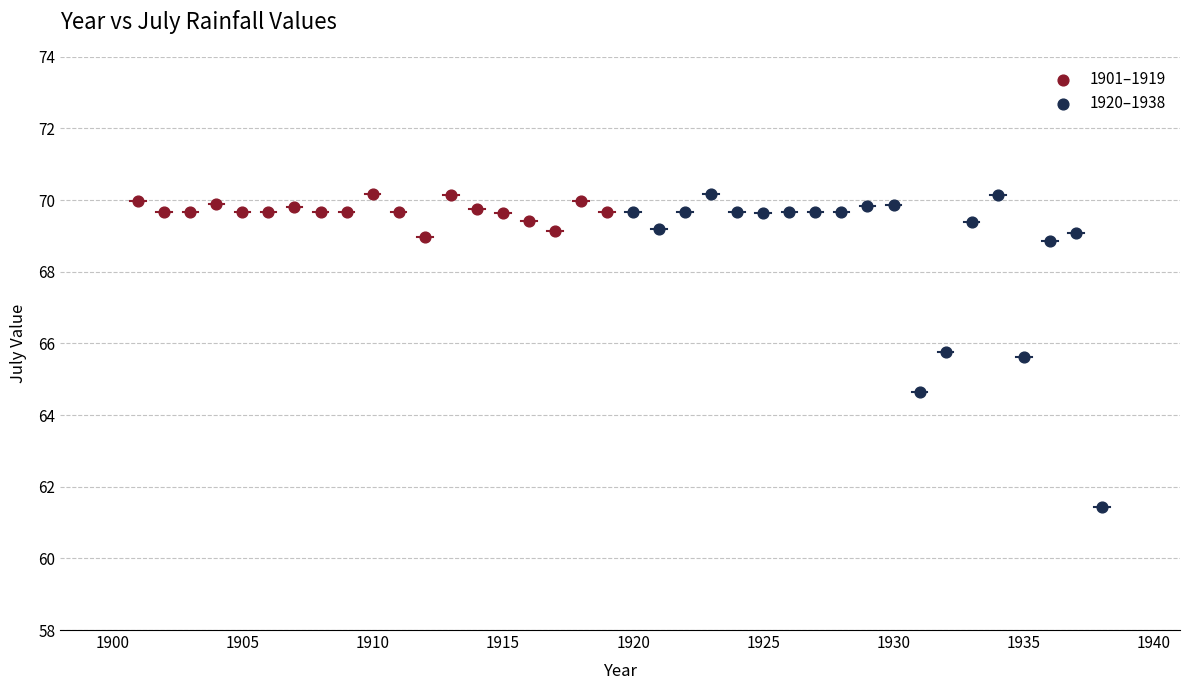

Which series has the widest spread of Y values?

1920–1938